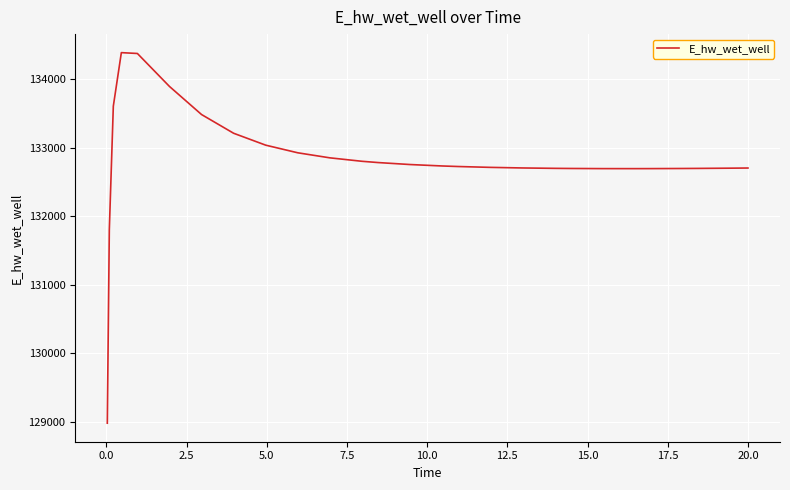

What is the difference between the maximum and minimum values?

5406.5